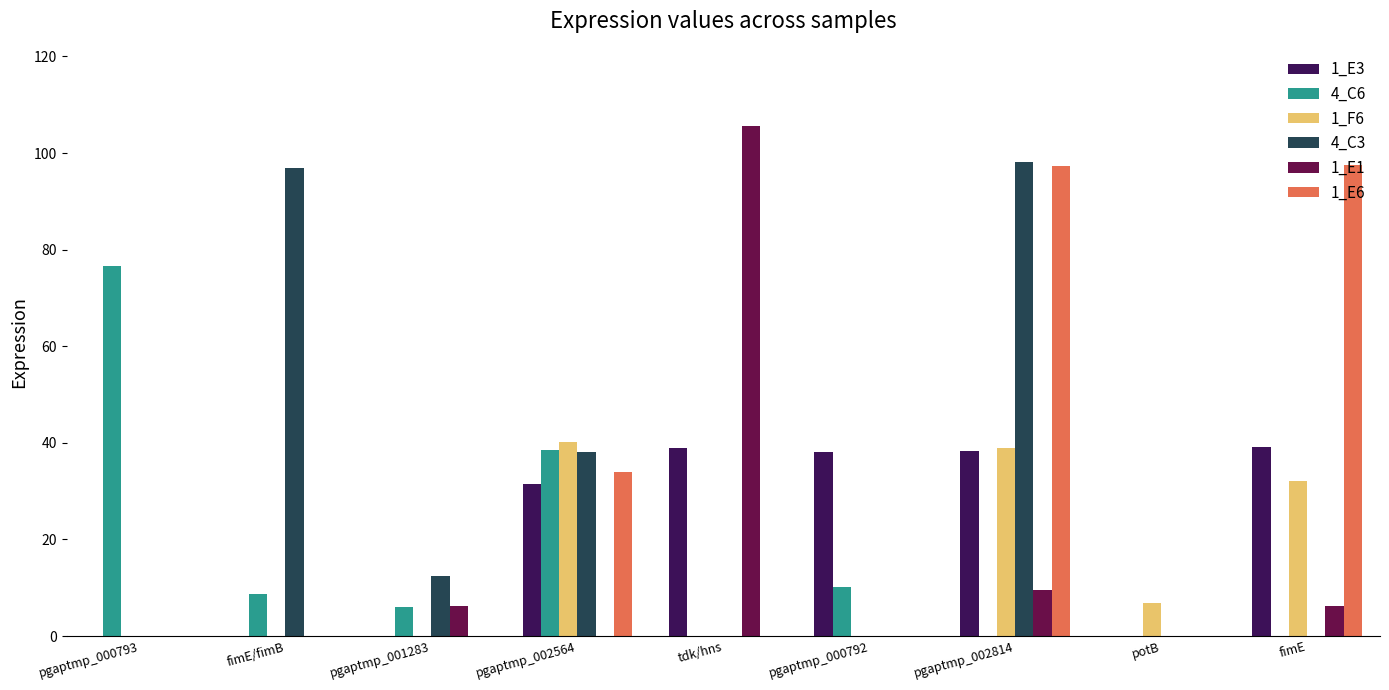

What are all the series names shown in the legend?

1_E3, 4_C6, 1_F6, 4_C3, 1_E1, 1_E6